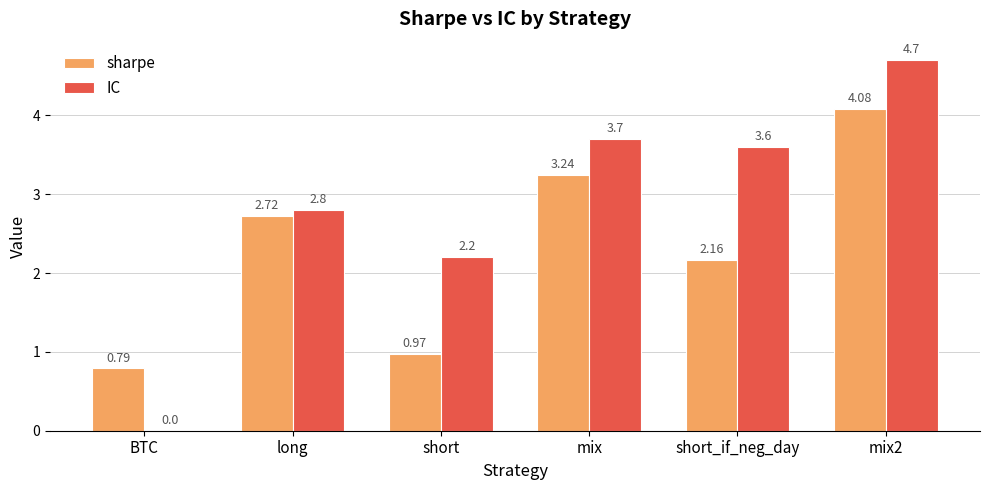

How many categories are shown in the chart?

6